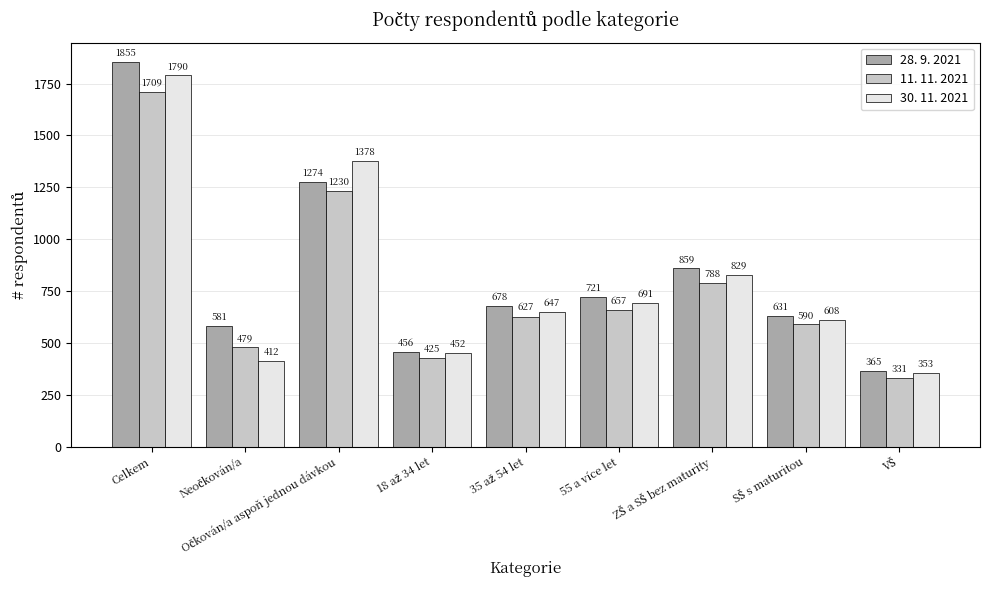

Which series has the largest range (max minus min)?

28. 9. 2021